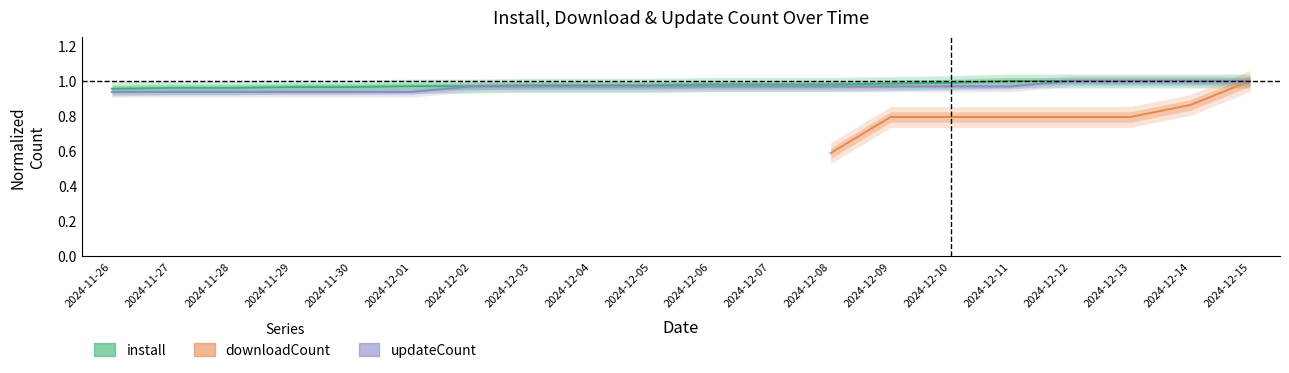

List the labels in order of install value, smallest first.

2024-11-26, 2024-11-27, 2024-11-28, 2024-11-29, 2024-11-30, 2024-12-01, 2024-12-02, 2024-12-03, 2024-12-04, 2024-12-05, 2024-12-06, 2024-12-07, 2024-12-08, 2024-12-09, 2024-12-10, 2024-12-11, 2024-12-12, 2024-12-13, 2024-12-14, 2024-12-15